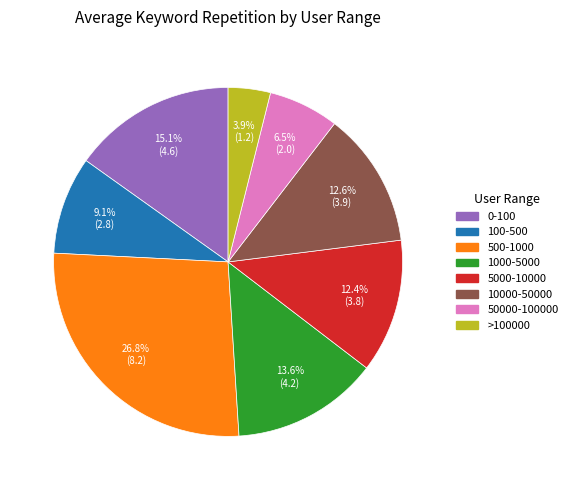

To the nearest percent, what is the difference between the largest and smallest slice percentages?

23%